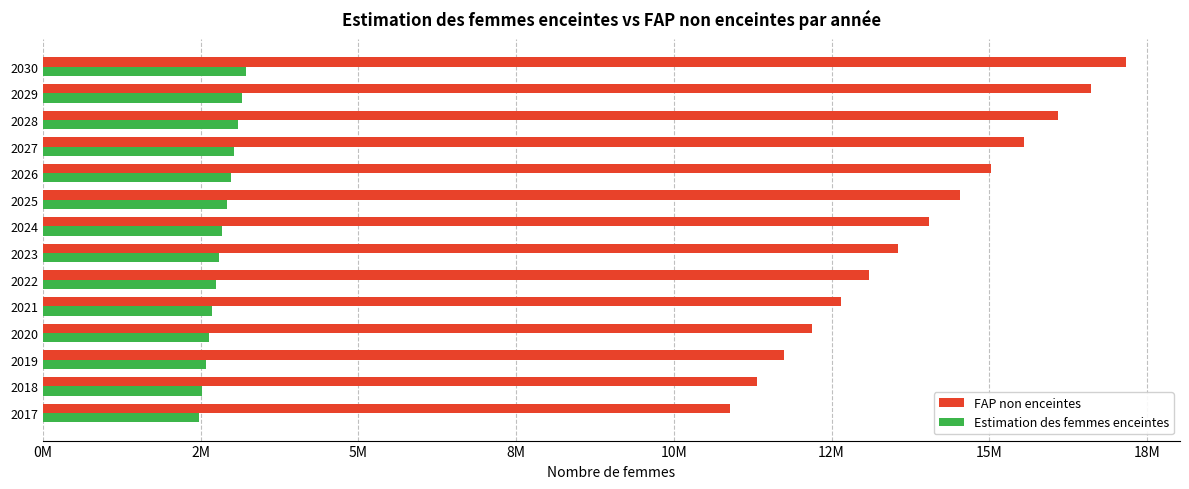

How many bars are there in total?

28